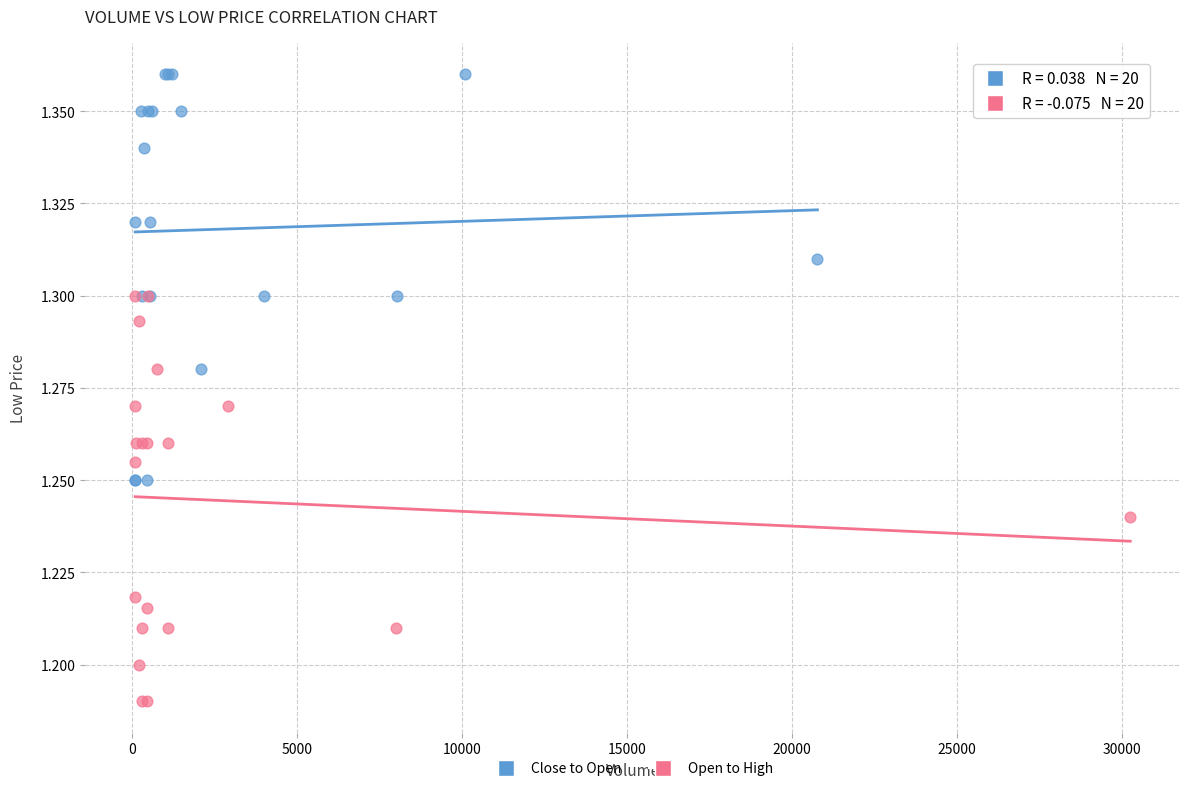

Which series contains the highest Y value?

Close to Open